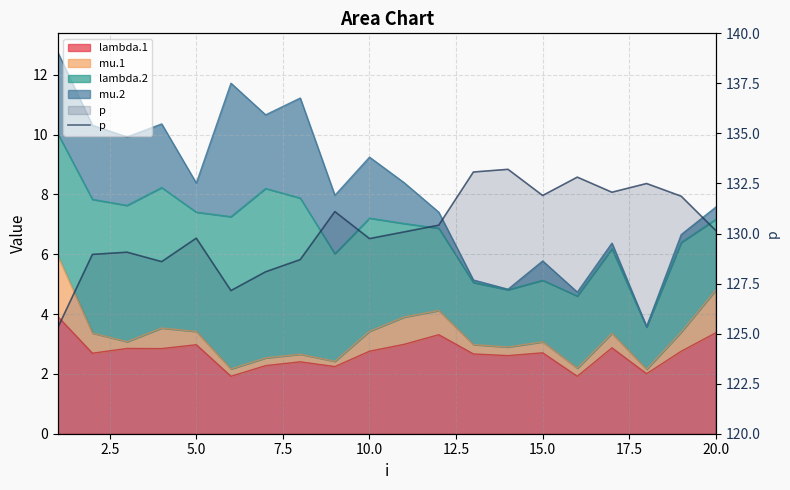

What is the average value?

130.2